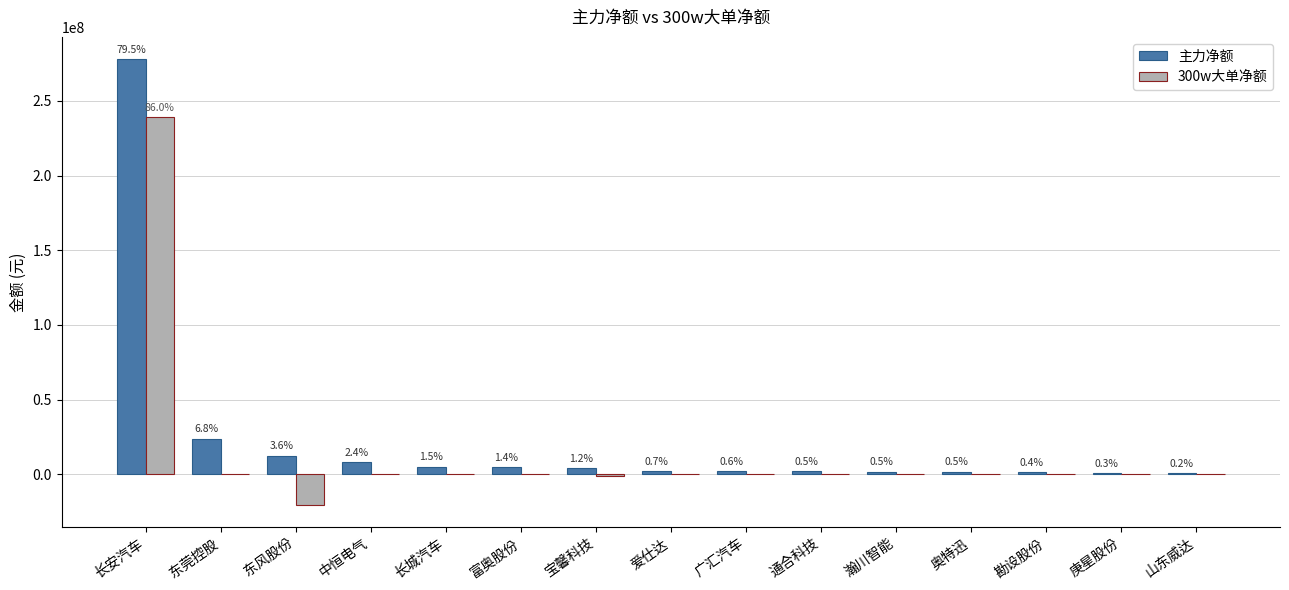

Are the bars grouped side by side (vs. stacked)?

Yes